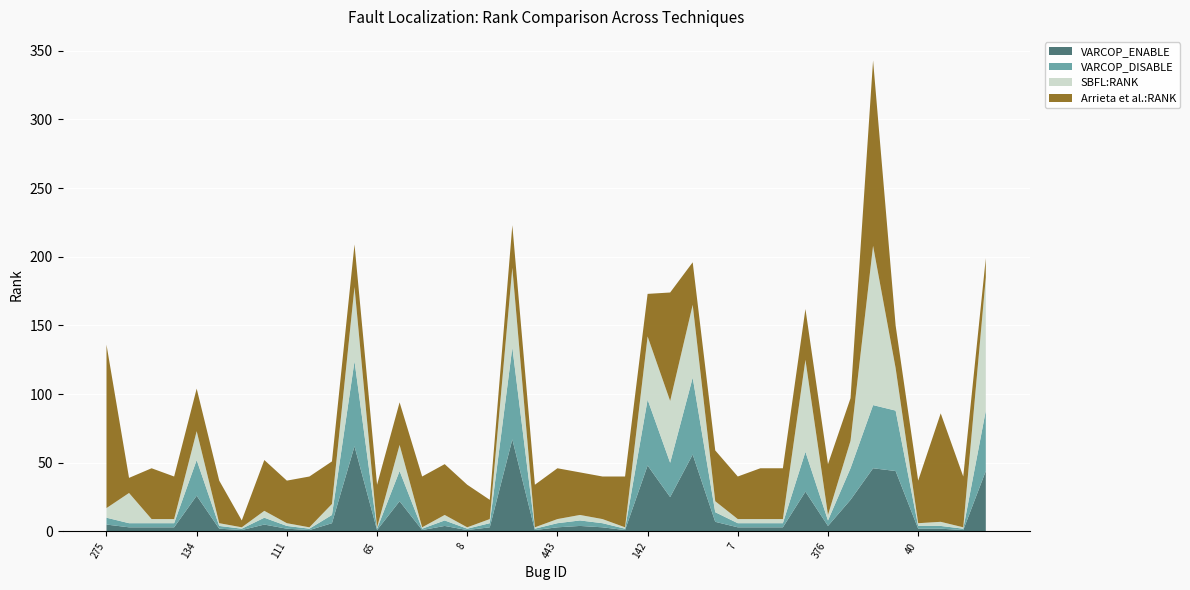

Reading left to right, transcribe all the data shown in this chart.

VARCOP_ENABLE: 5	3	3	3	26	2	1	5	2	1	6	62	1	22	1	4	1	3	67	1	3	4	3	1	48	25	56	7	3	3	3	29	4	23	46	44	2	2	1	44
VARCOP_DISABLE: 5	3	3	3	26	2	1	5	2	1	6	62	1	22	1	4	1	3	67	1	3	4	3	1	48	25	56	7	3	3	3	29	4	23	46	44	2	2	1	44
SBFL:RANK: 7	22	3	3	21	2	1	5	2	1	8	54	1	19	1	4	1	3	58	1	3	4	3	1	46	45	53	8	3	3	3	67	4	20	116	31	2	3	1	97
Arrieta et al.:RANK: 119	11	37	31	31	31	5	37	31	37	31	31	31	31	37	37	31	14	31	31	37	31	31	37	31	79	31	37	31	37	37	37	37	31	135	31	31	79	37	14